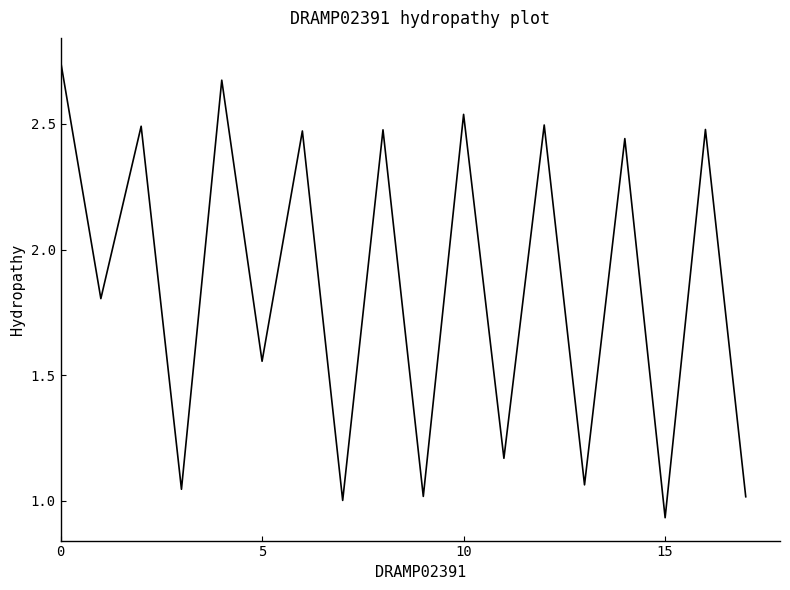

What is the difference between the second highest and minimum values?

1.7